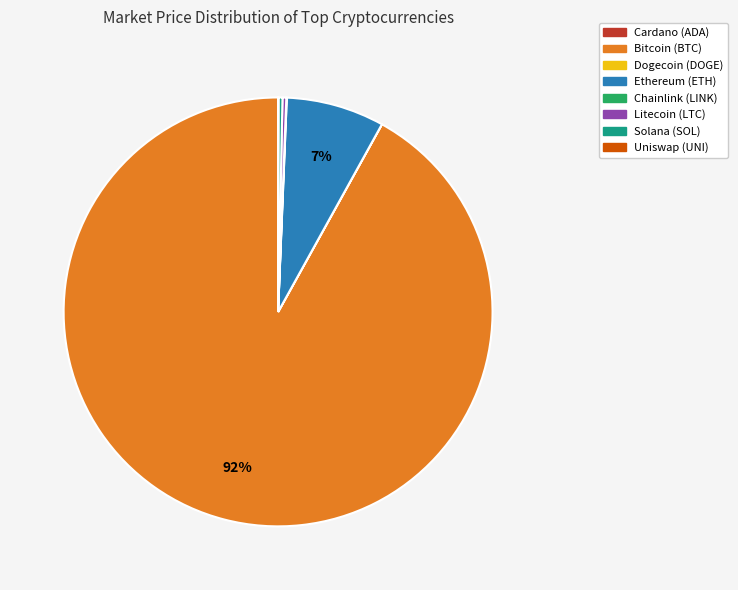

Does any single category account for the majority?

Yes